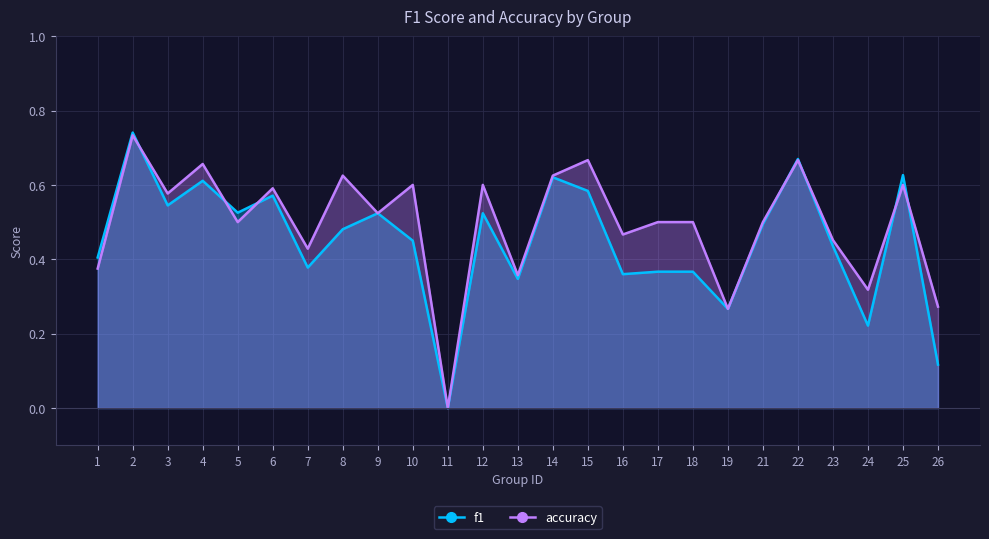

Between 19 and 25, which series saw the biggest shift?

f1